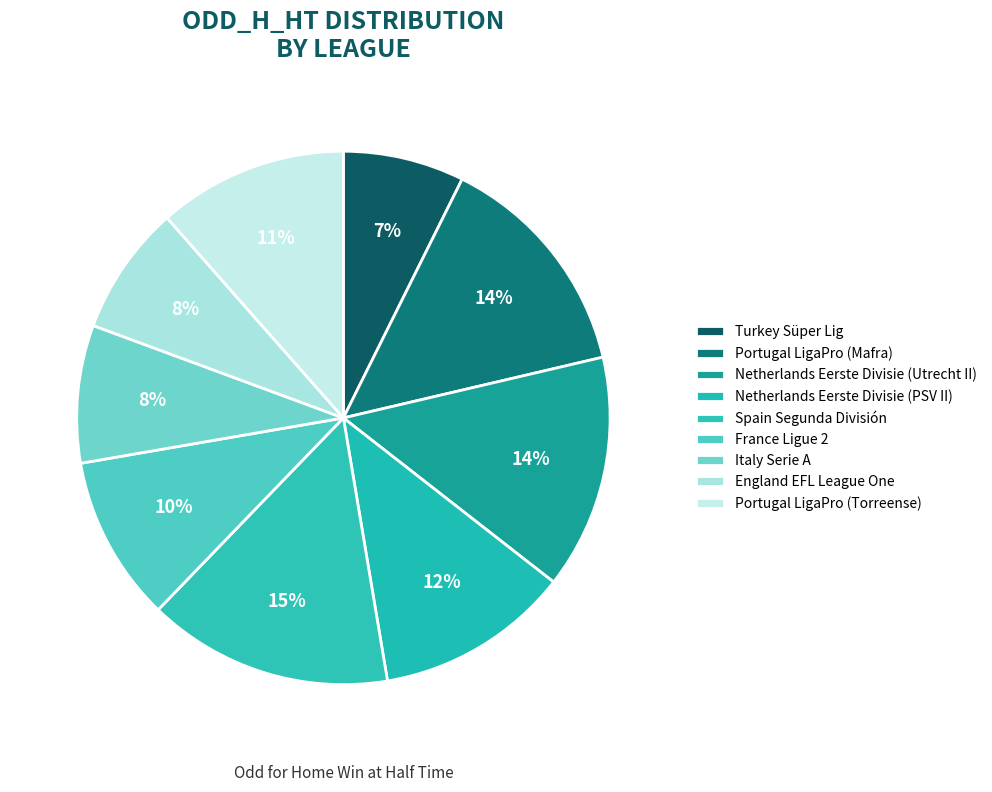

How many slices are in this pie chart?

9